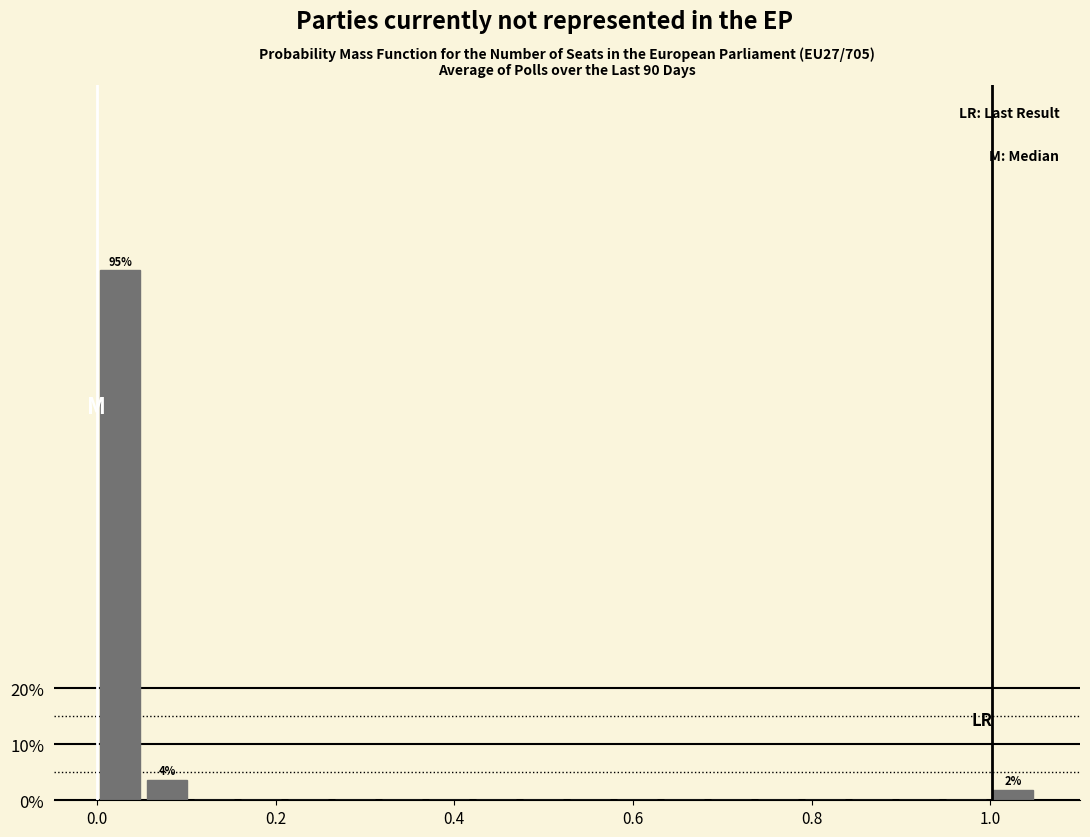

Around what value on the x-axis is the tallest bar? Give the approximate position of its centre, as read against the axis.

0.02